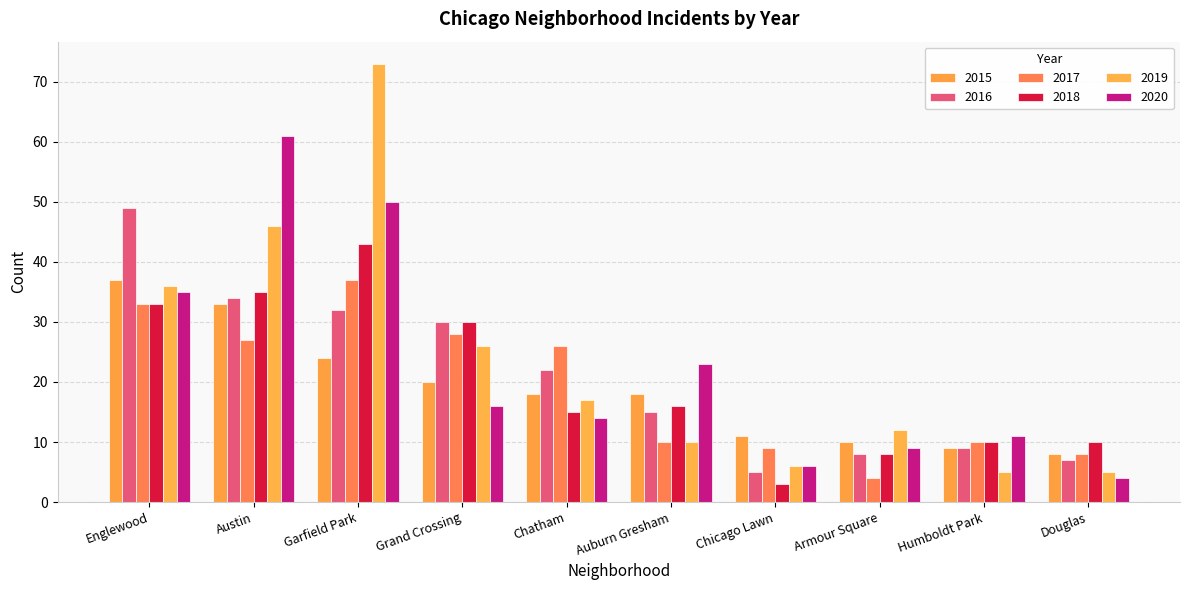

At which label is 2020 closest to 32?

Englewood